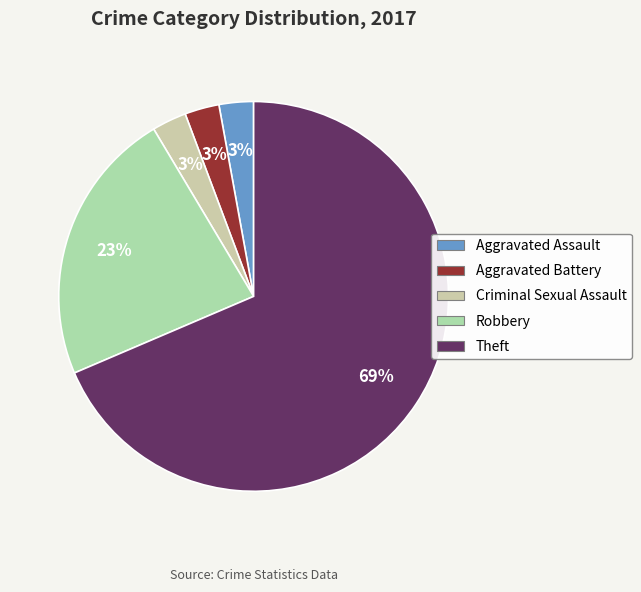

Combined, what portion of the pie is Theft and Criminal Sexual Assault?

71.4%